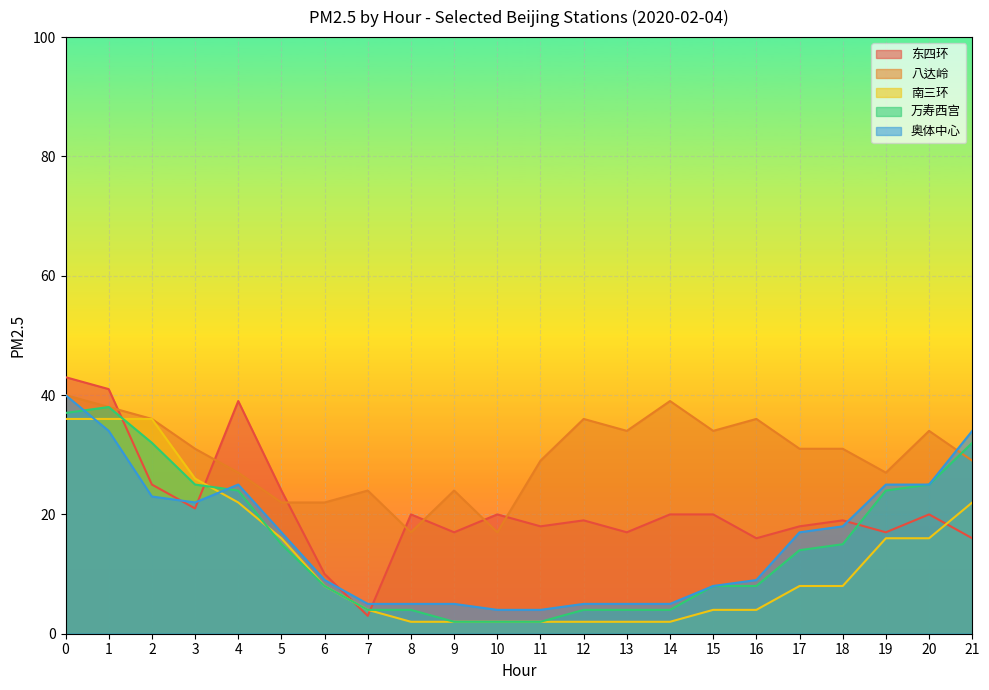

Which series changed the most between 5 and 8?

南三环